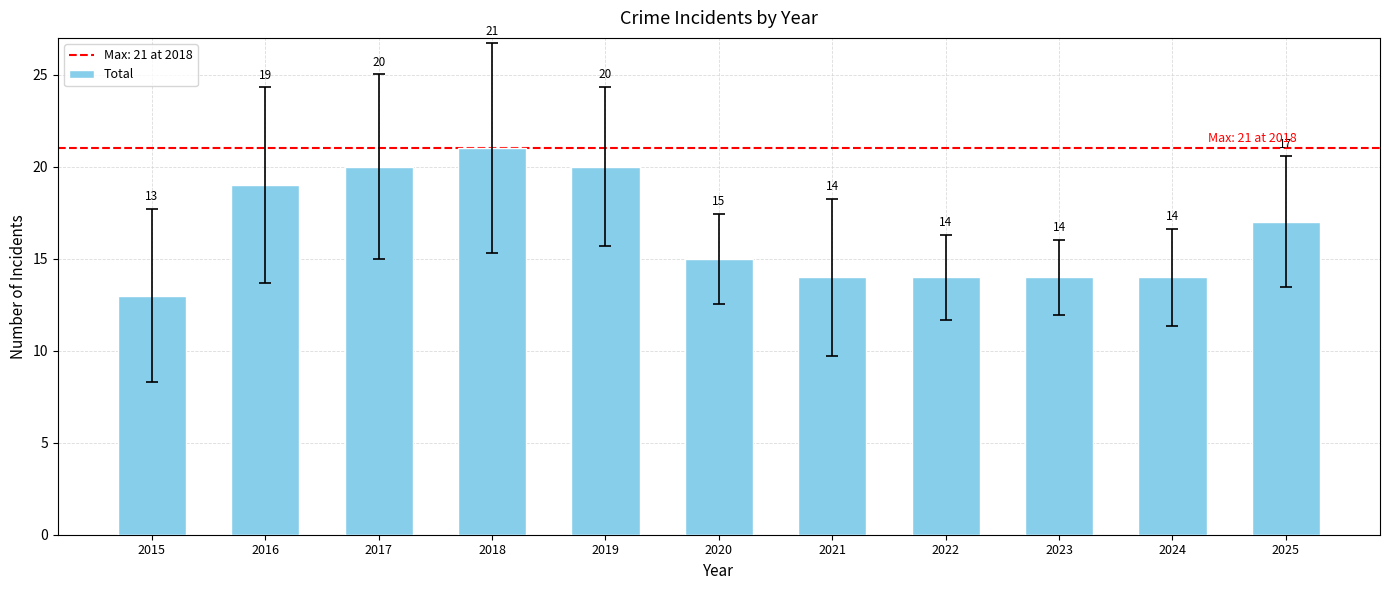

What is the value of the 4th bar from the left?

21